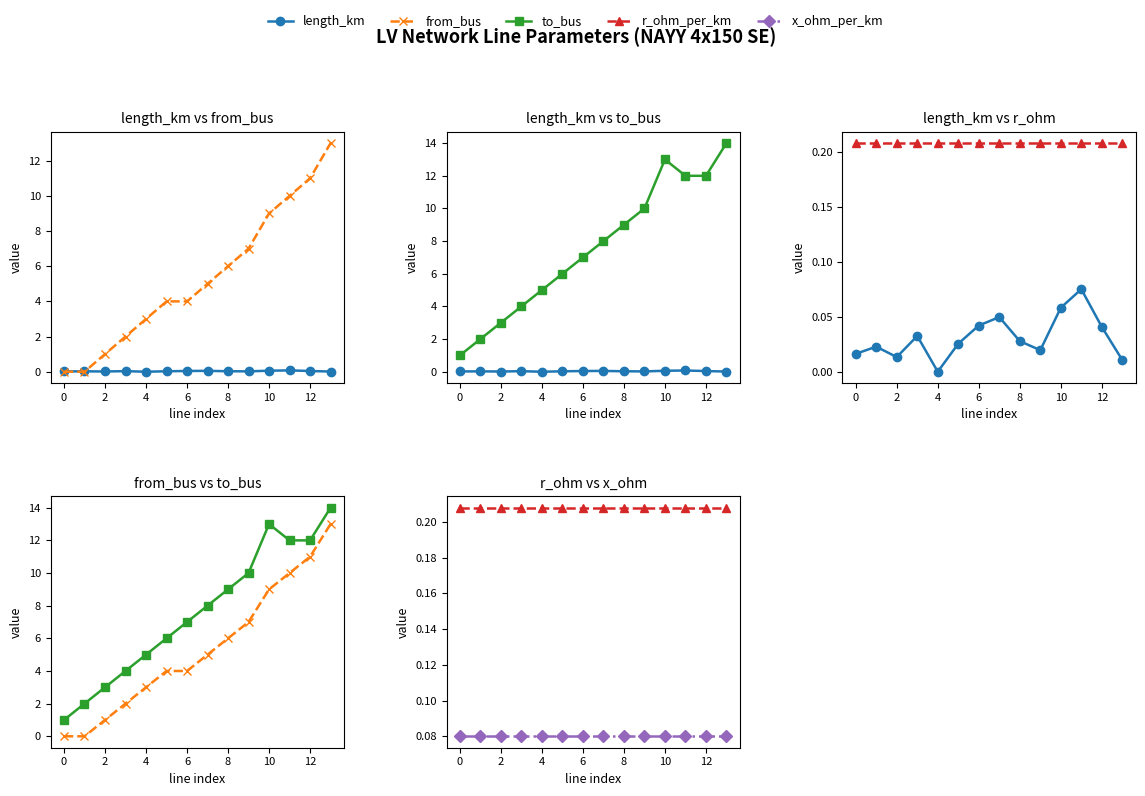

Between 0 and 8, which is larger?

8